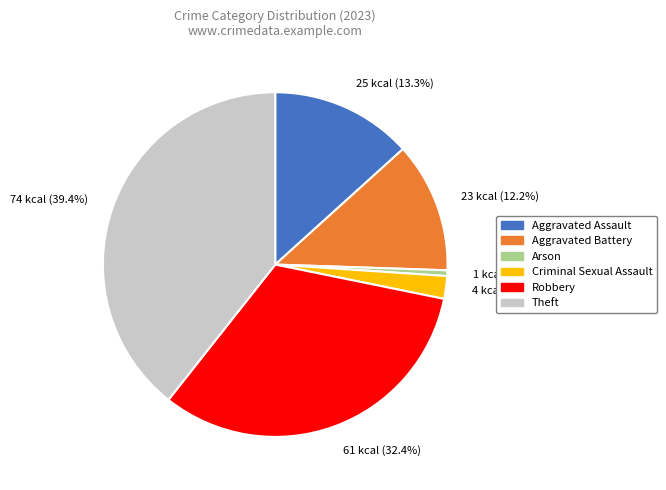

Do Robbery and Aggravated Assault together represent more than half of the pie?

No